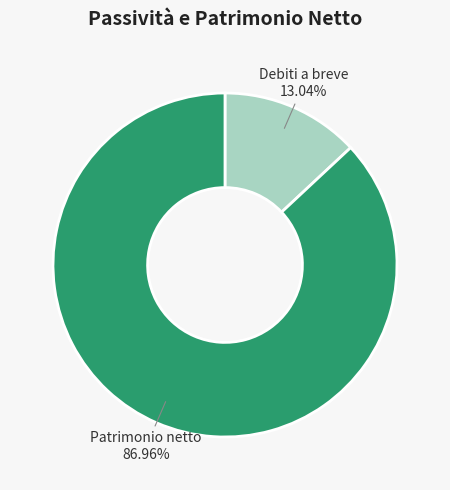

Does any single category account for the majority?

Yes